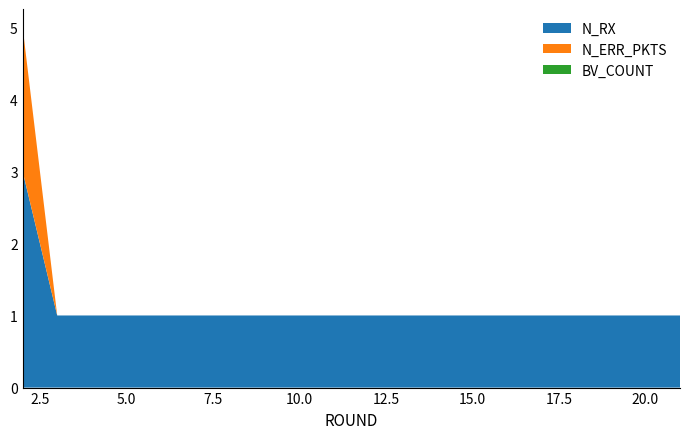

Reading left to right, transcribe all the data shown in this chart.

N_RX: 3	1	1	1	1	1	1	1	1	1	1	1	1	1	1	1	1	1	1	1
N_ERR_PKTS: 2	0	0	0	0	0	0	0	0	0	0	0	0	0	0	0	0	0	0	0
BV_COUNT: 0	0	0	0	0	0	0	0	0	0	0	0	0	0	0	0	0	0	0	0